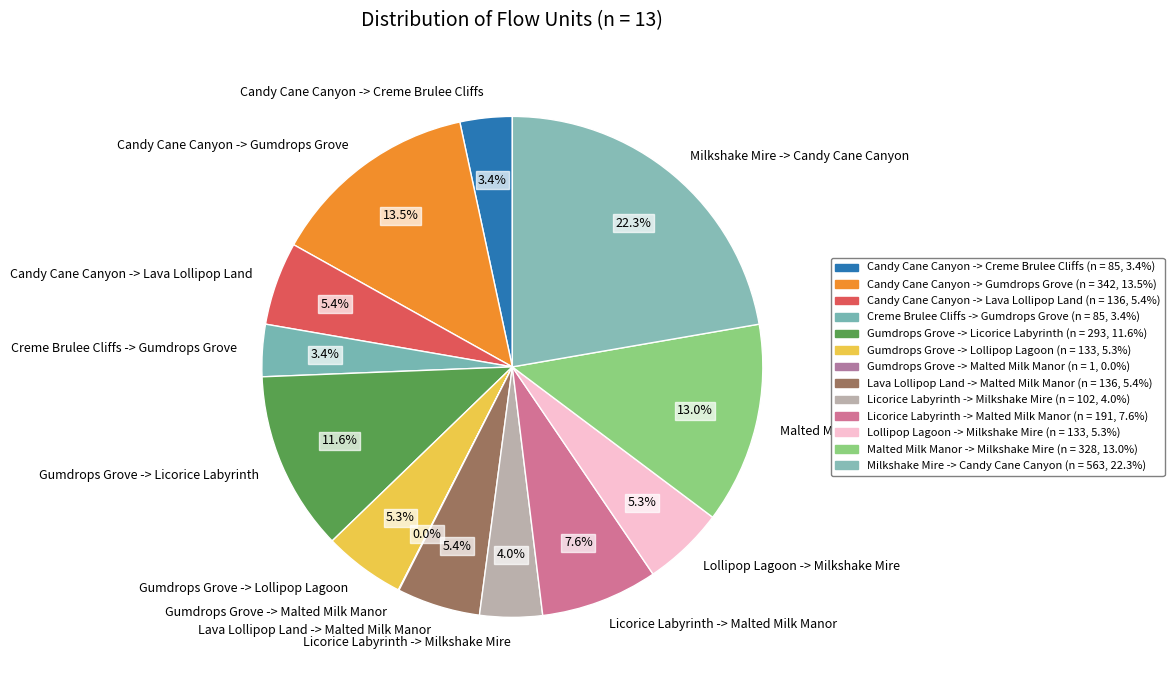

What is the ratio of the value at Candy Cane Canyon -> Creme Brulee Cliffs to the value at Candy Cane Canyon -> Lava Lollipop Land?

0.6